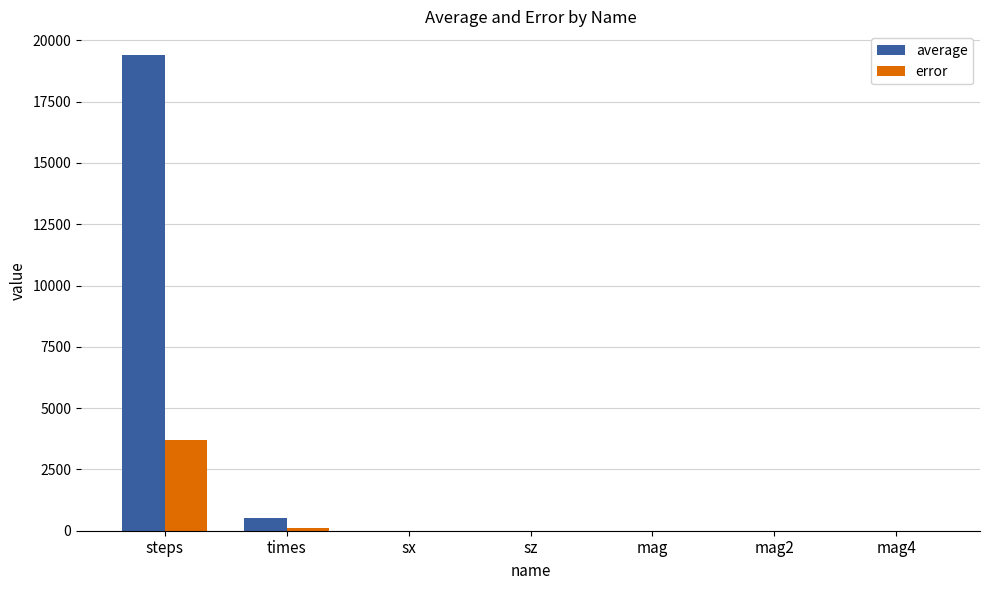

Which series has the largest total across all categories?

average